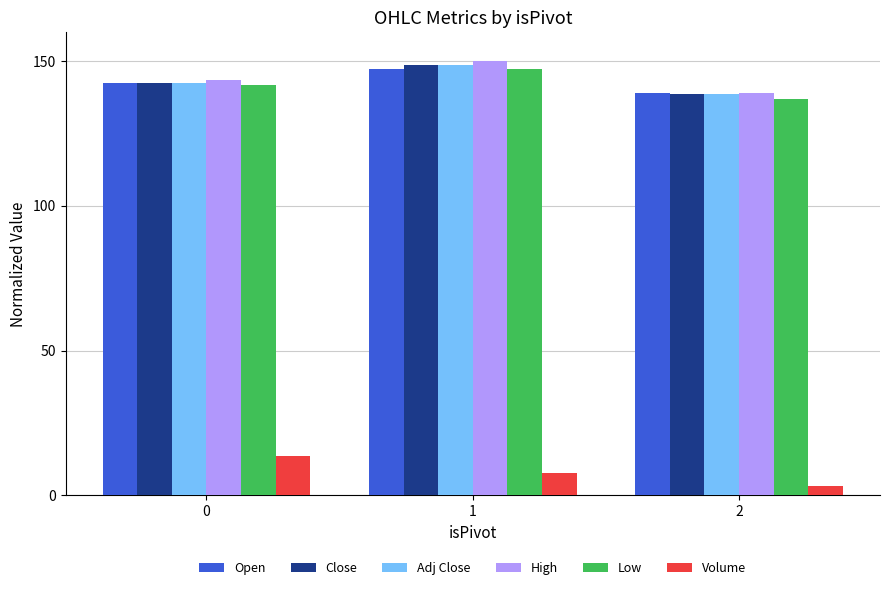

Reading left to right, what are all the values shown in this chart?

Open: 0=142.6	1=147.4	2=139.0
Close: 0=142.6	1=148.6	2=138.6
Adj Close: 0=142.6	1=148.6	2=138.6
High: 0=143.6	1=150.0	2=139.0
Low: 0=141.8	1=147.3	2=137.0
Volume: 0=13.5	1=7.6	2=3.1